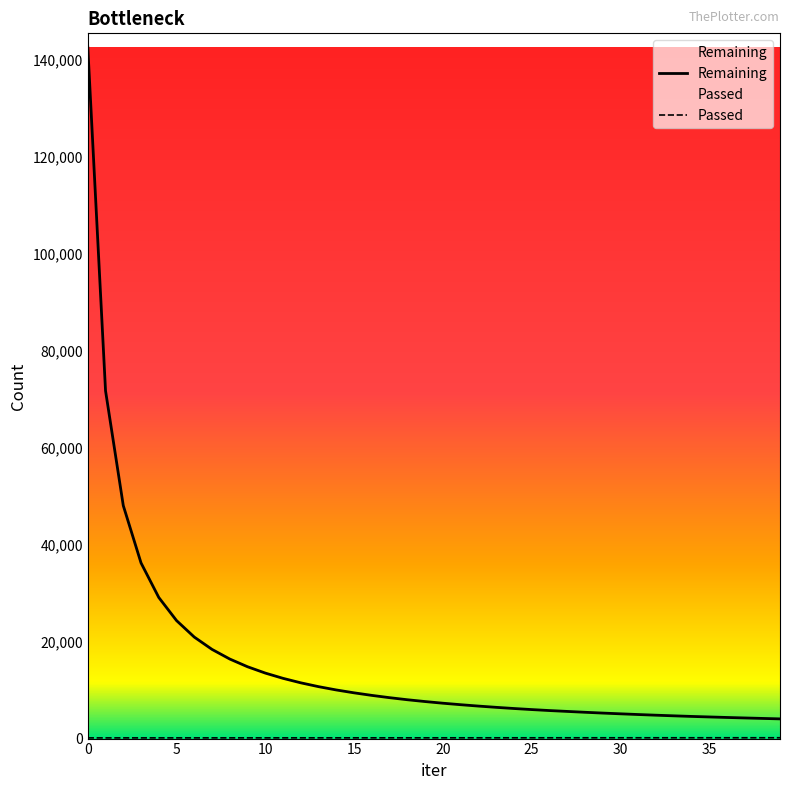

How many data points in Remaining are above 7638?

19